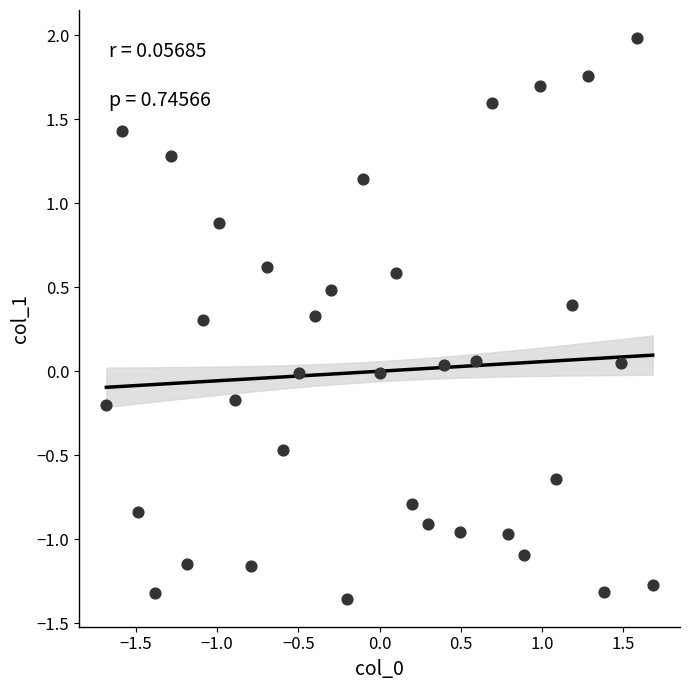

What is the range of Y values (max minus min)?

3.3